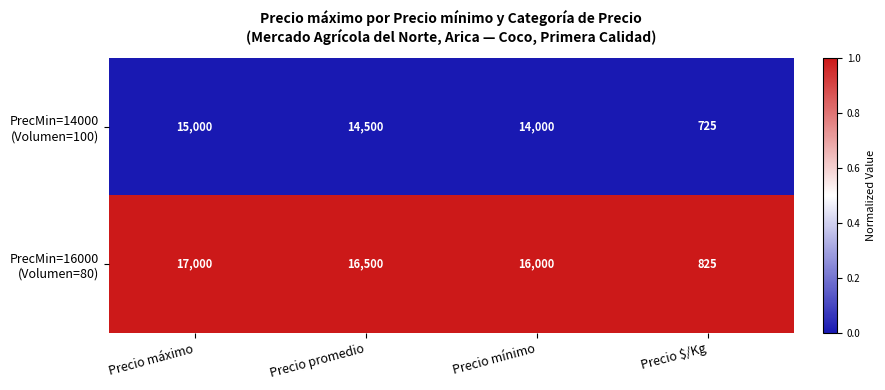

What is the spread (max minus min) of values at Precio promedio?

2000